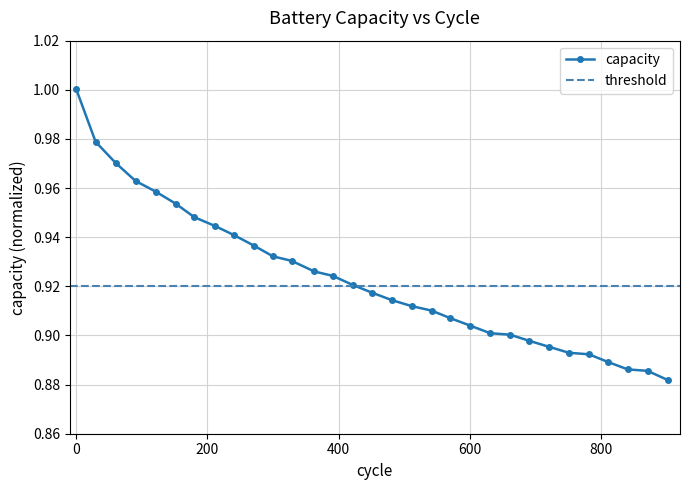

What position from the left is 480.54968287526424?

17